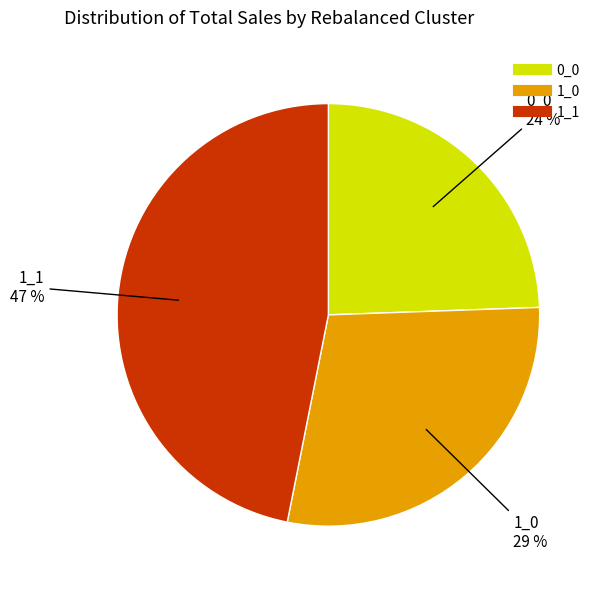

What percentage is the 1_0 slice, to the nearest percent?

29%